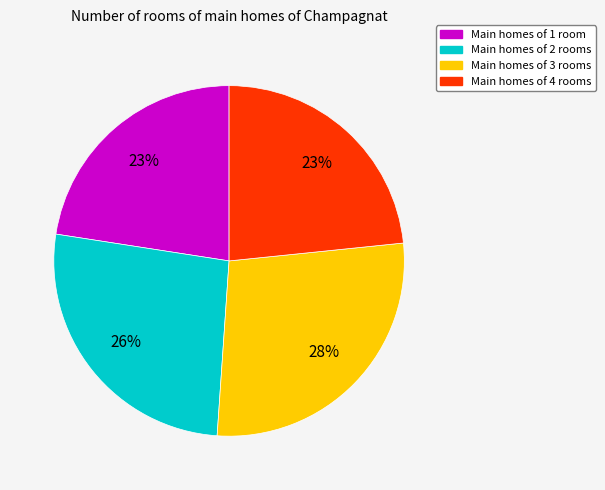

To the nearest percent, what is the average slice percentage?

25%